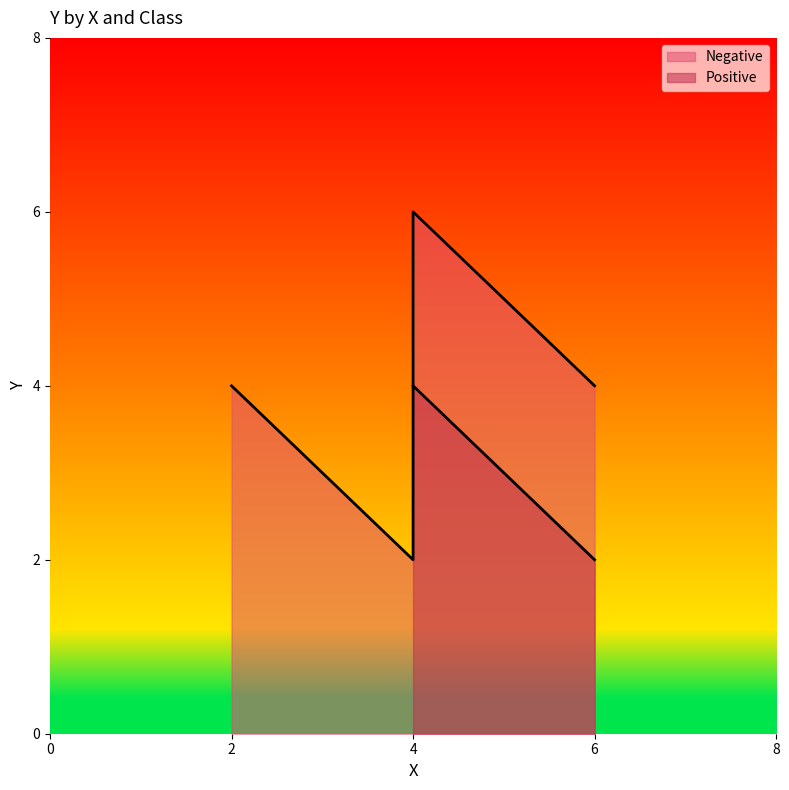

What is the minimum value shown in the chart?

2